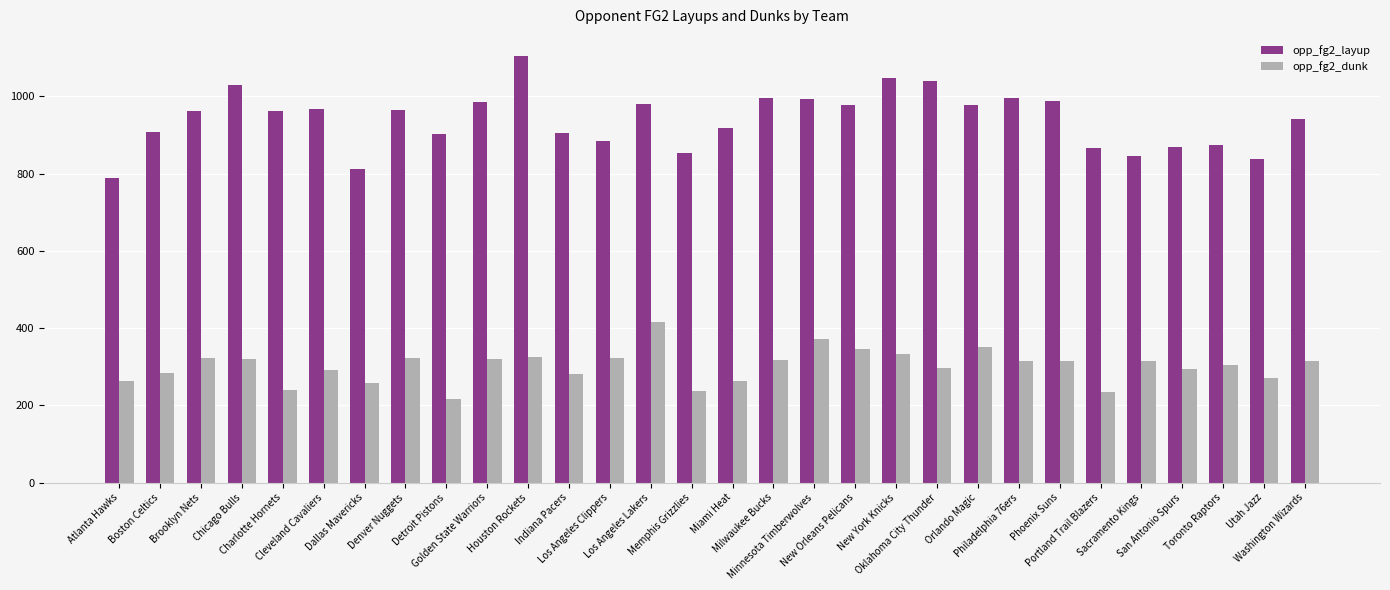

What is the difference between the opp_fg2_layup values at Toronto Raptors and Orlando Magic?

104